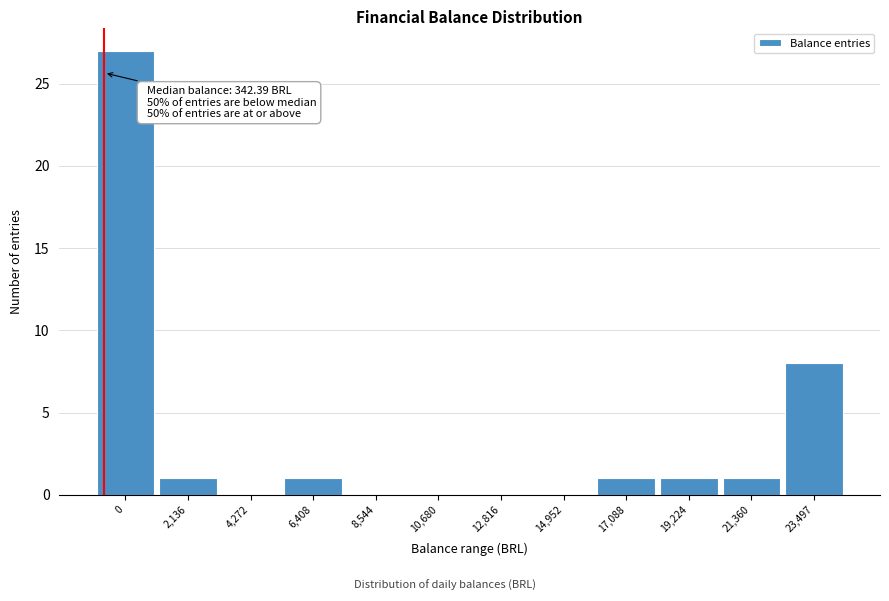

Reading left to right, list all the values displayed in this chart.

0=27	2,136=1	4,272=0	6,408=1	8,544=0	10,680=0	12,816=0	14,952=0	17,088=1	19,224=1	21,360=1	23,497=8